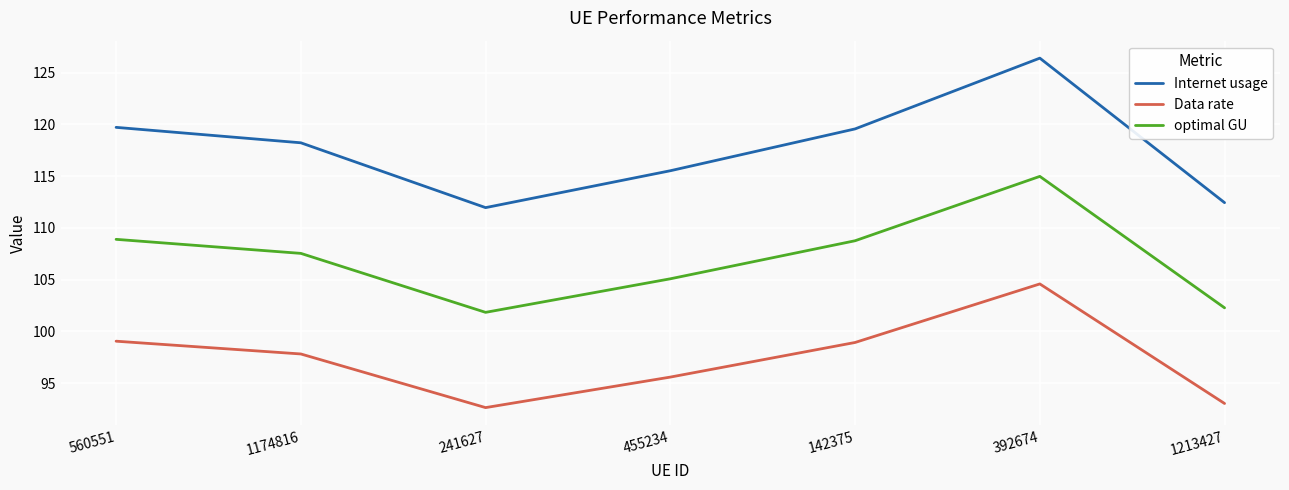

True or false: Data rate and optimal GU intersect in this chart.

False